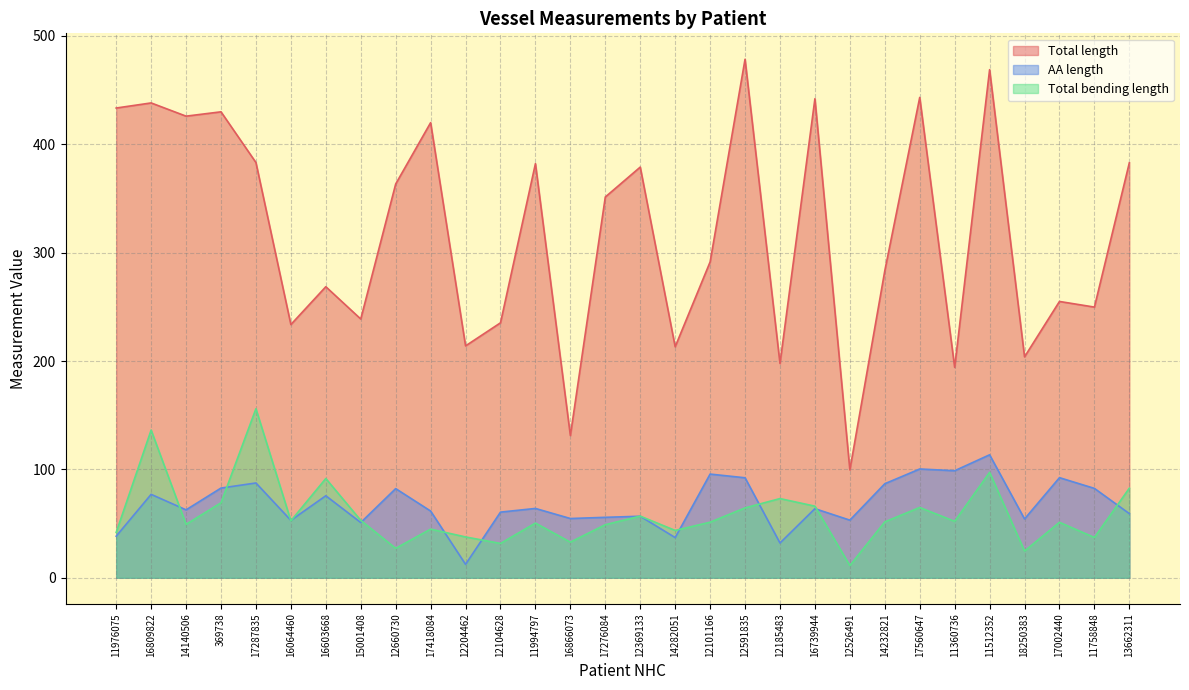

Where is Total length nearest to the value 289?

12101166